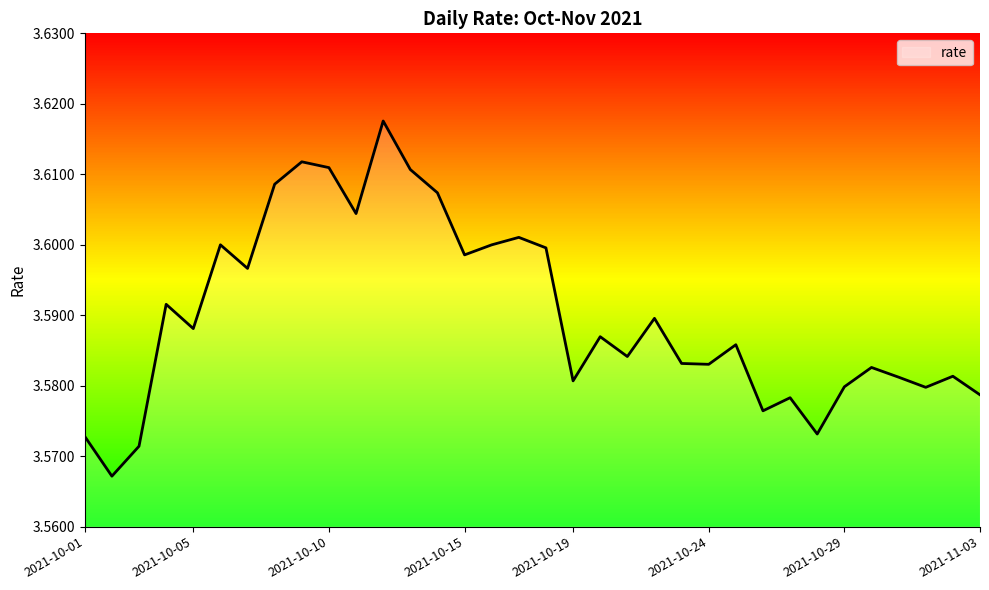

Where is the first local maximum?

2021-10-04